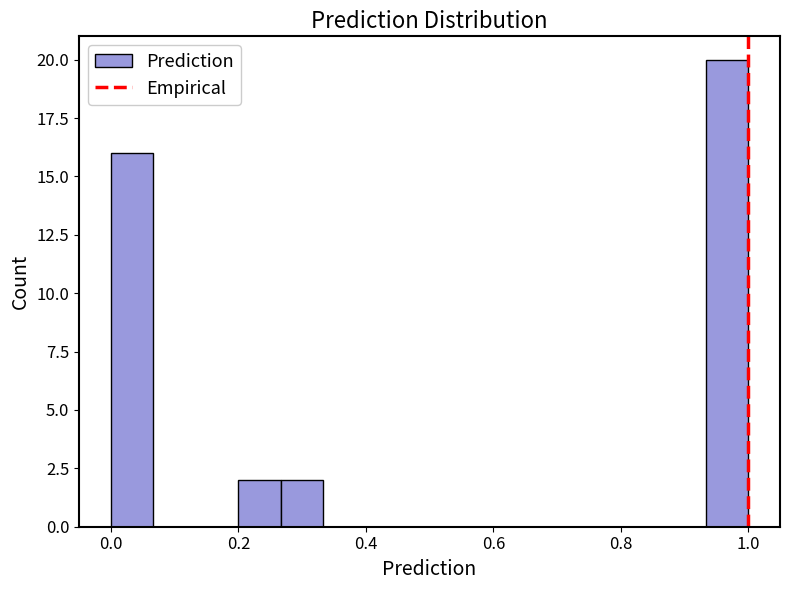

Read against the x-axis, roughly where is the centre of the tallest bar?

0.96